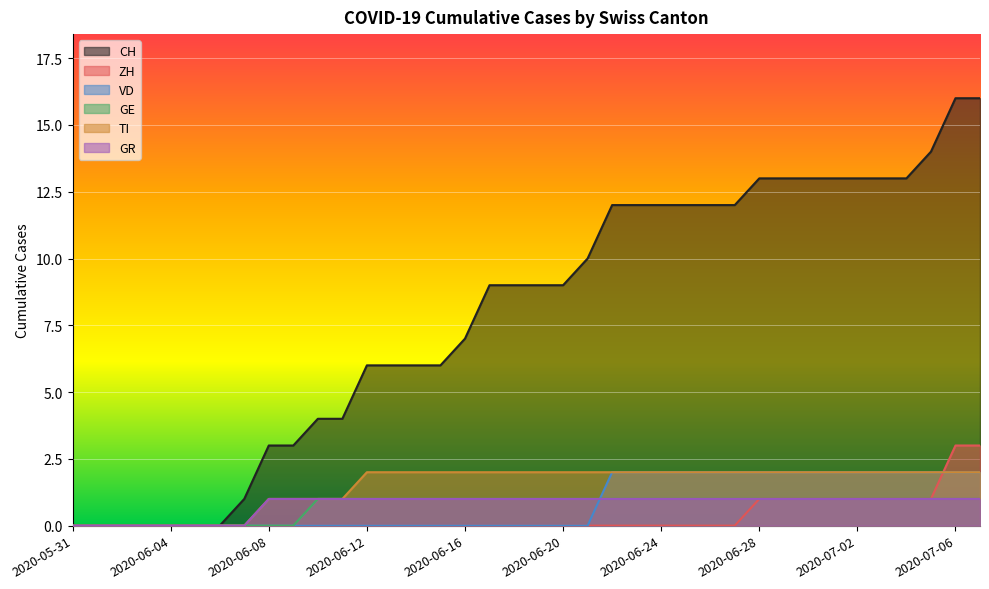

Rank the series by their maximum value, from highest to lowest.

CH, ZH, VD, TI, GE, GR